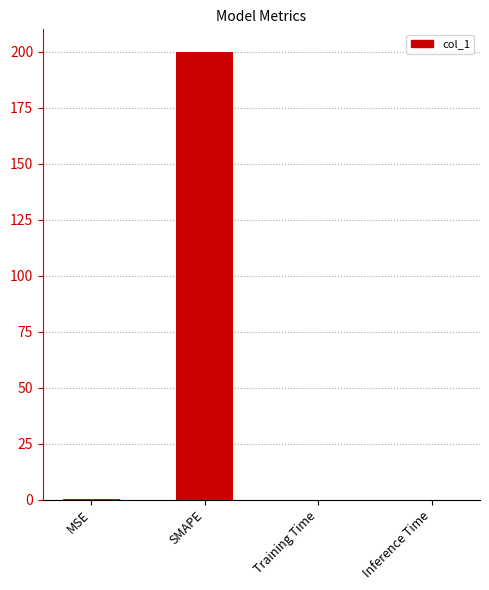

The chart shows a value of 0.2 at MSE. True or false?

True